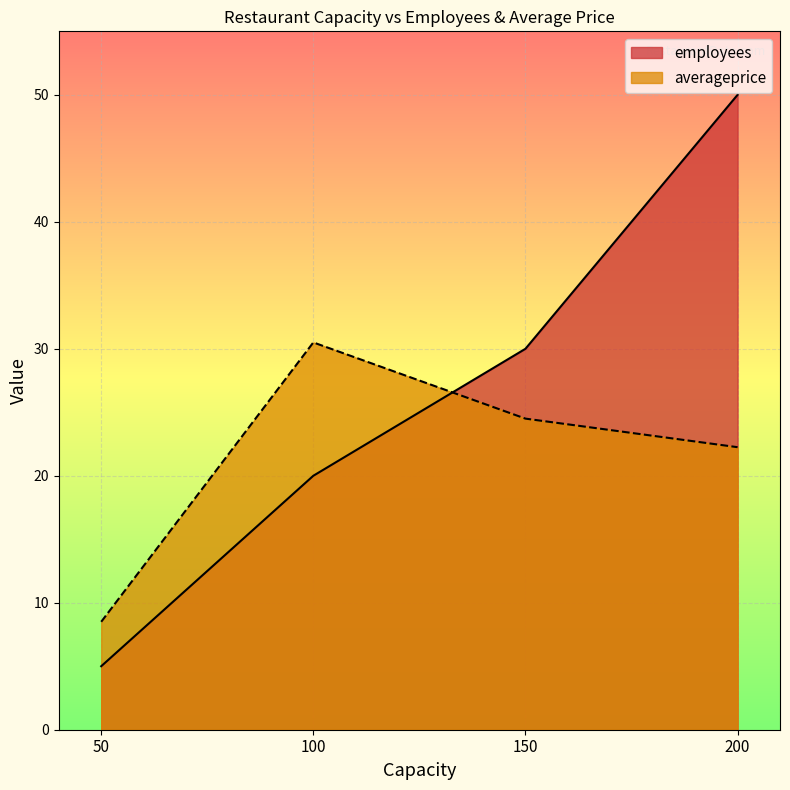

Is the value of employees at 150 greater than the value of averageprice at 100?

No